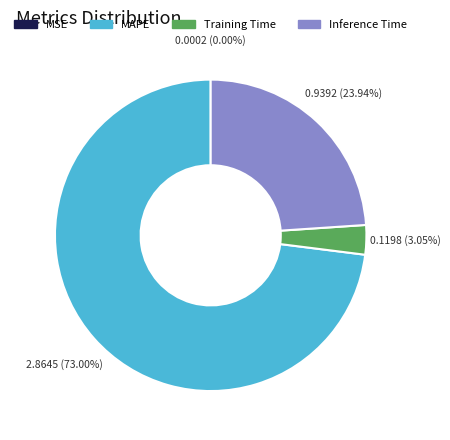

Does any single category account for the majority?

Yes